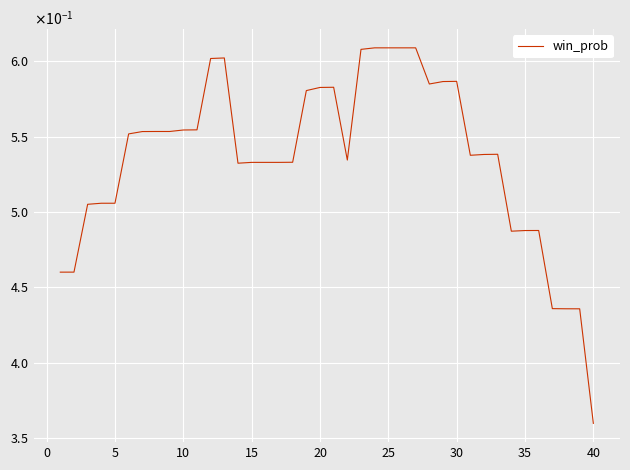

Is this an area chart (filled region under the line)?

No